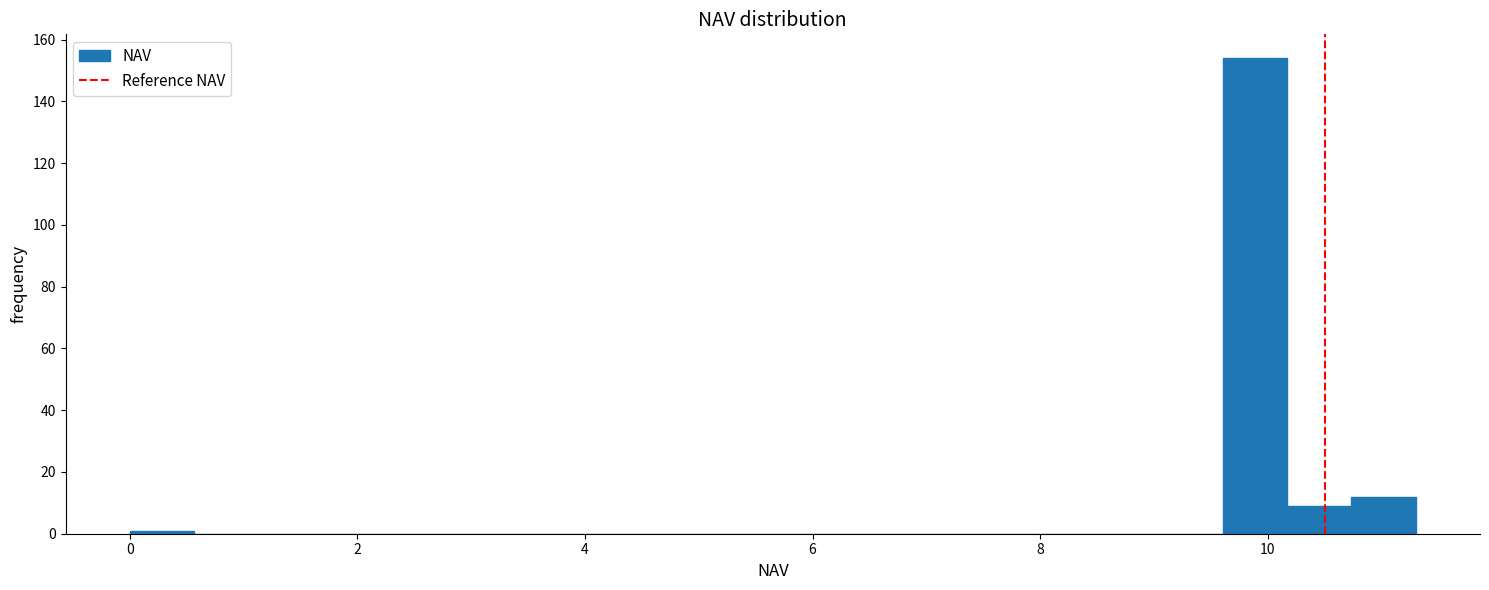

Read against the x-axis, roughly where is the centre of the tallest bar?

9.8